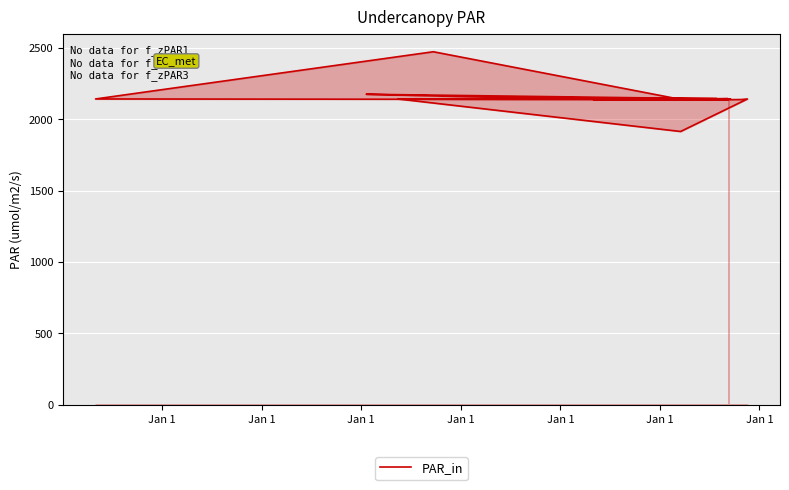

How many data points are above 2143?

6